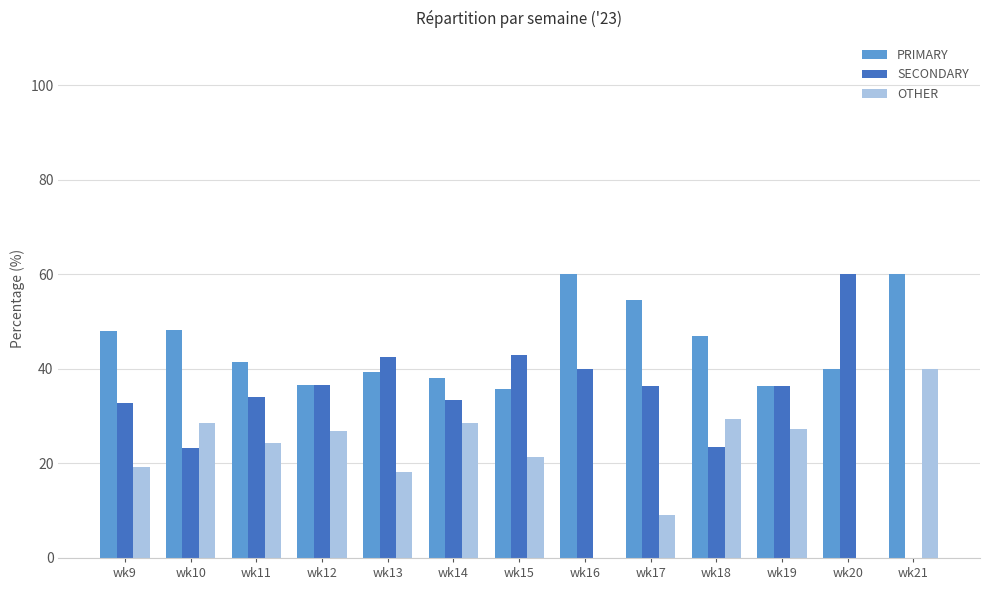

Between wk10 and wk15, which series saw the biggest shift?

SECONDARY